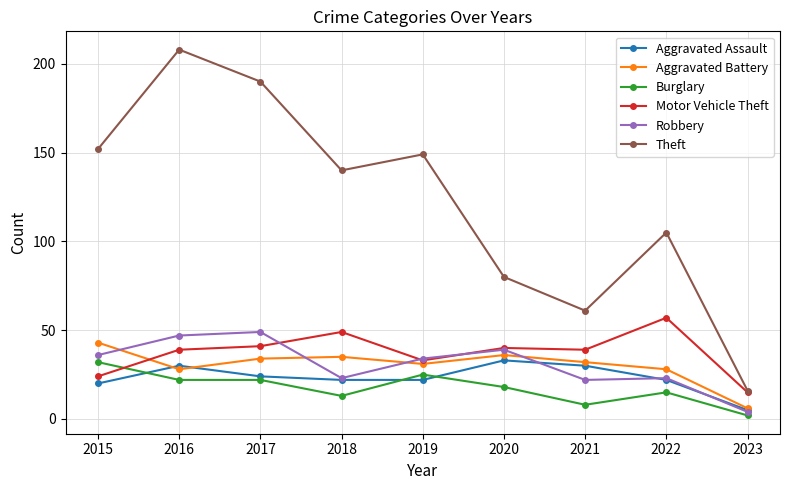

What is the value of the Robbery point at the 9th from the left?

4